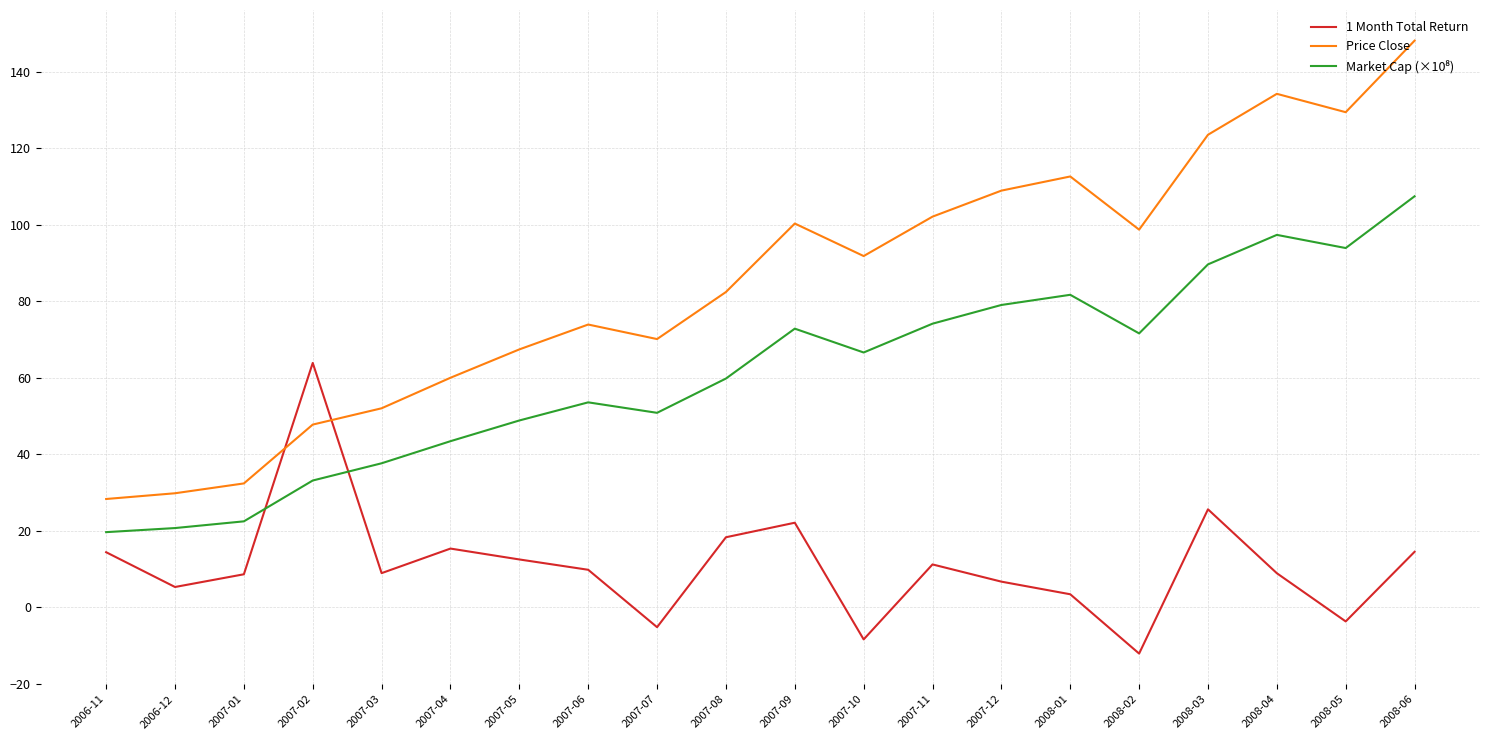

True or false: Price Close and 1 Month Total Return intersect in this chart.

True